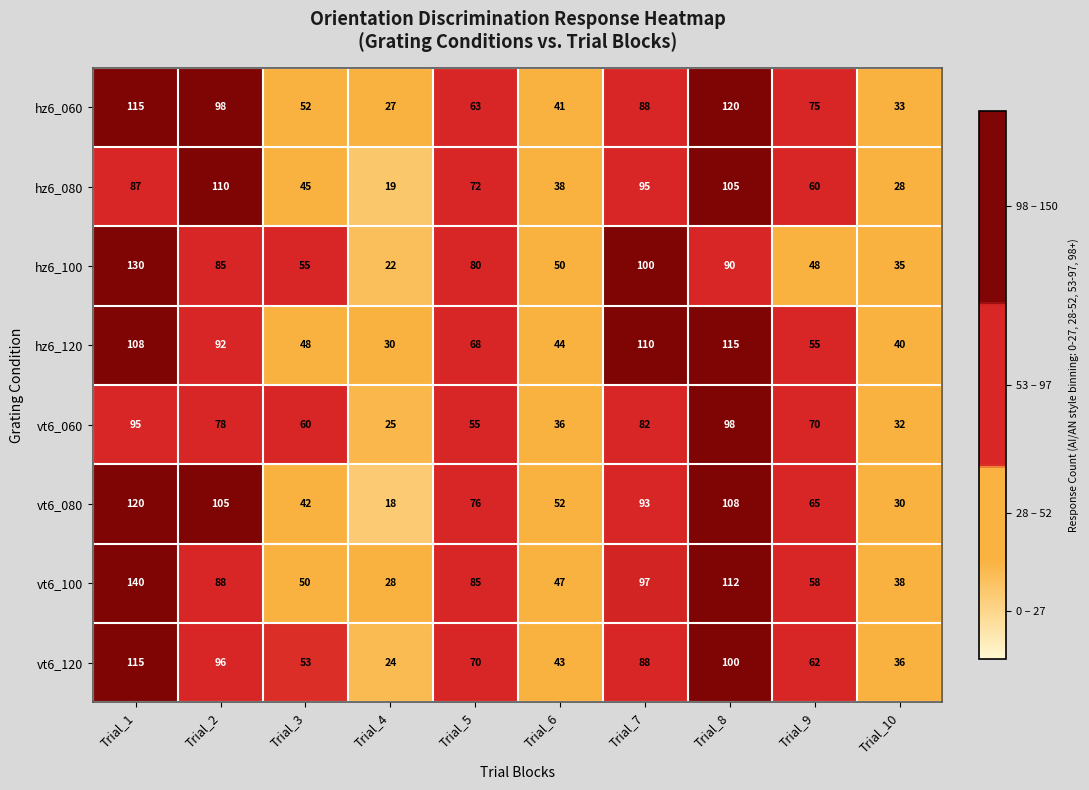

The vt6_080 series shows 59 at Trial_3. True or false?

False